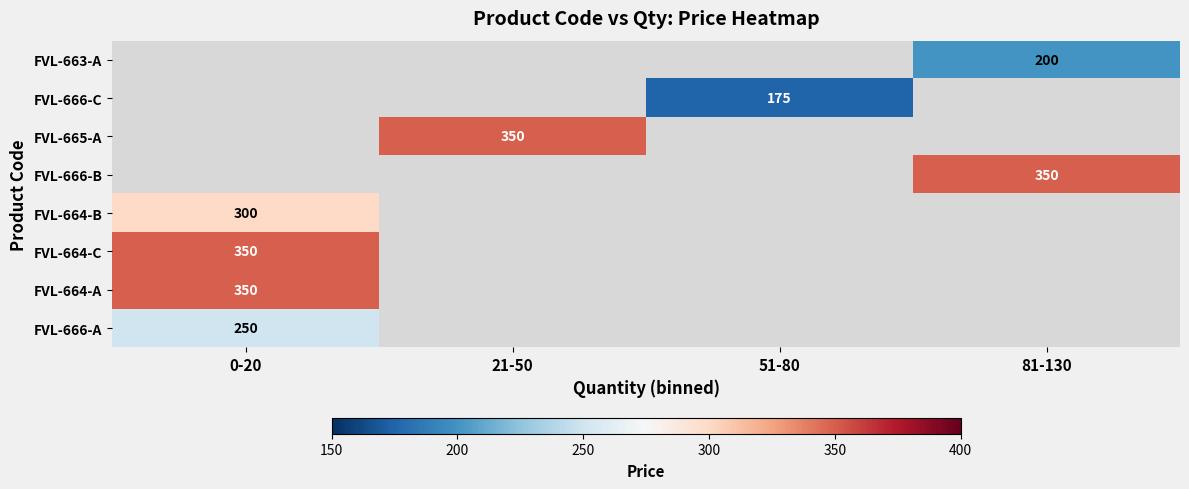

Is it true that FVL-666-A equals 128 at 0-20?

False